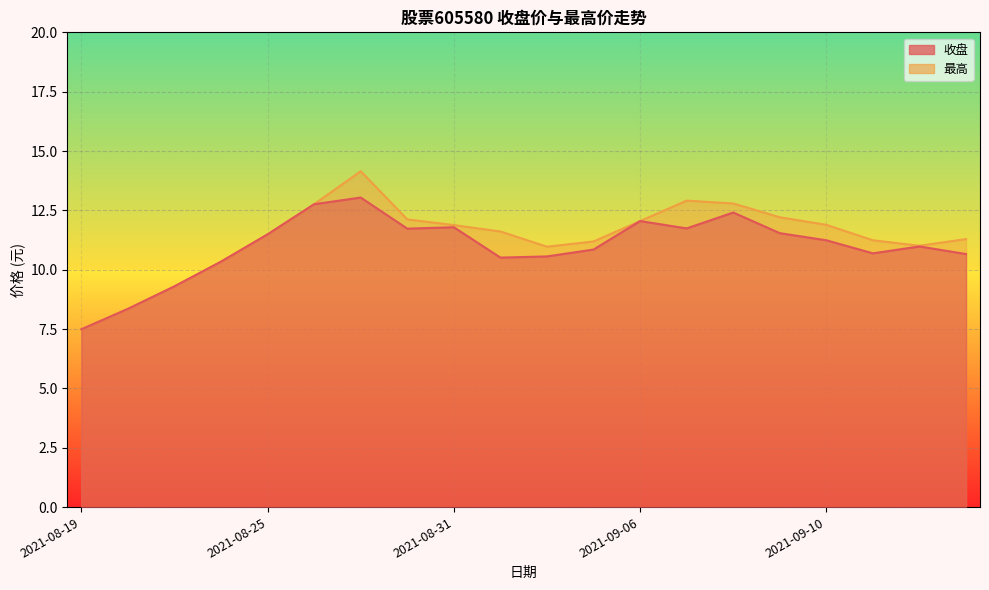

What is the value of the 最高 point at the 5th from the left?

11.5